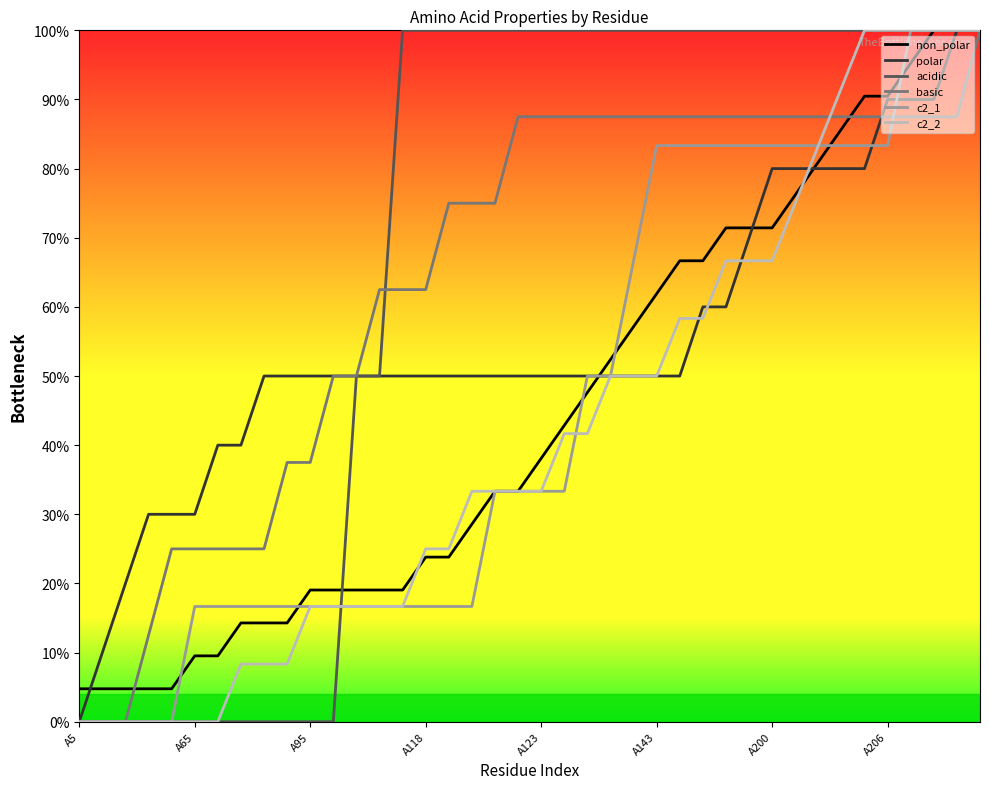

What is the sum of all non_polar values?

17.9